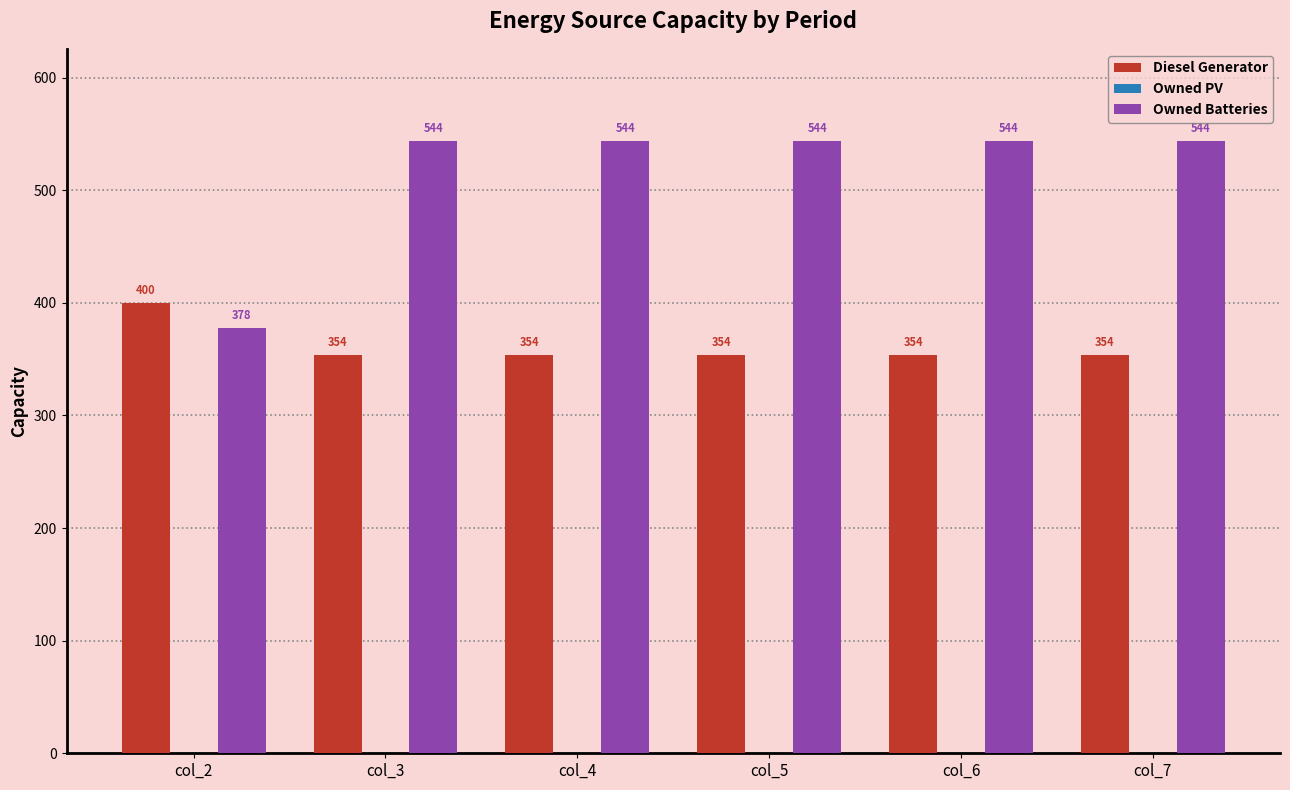

Rank the series at col_5 from highest to lowest value.

Owned Batteries, Diesel Generator